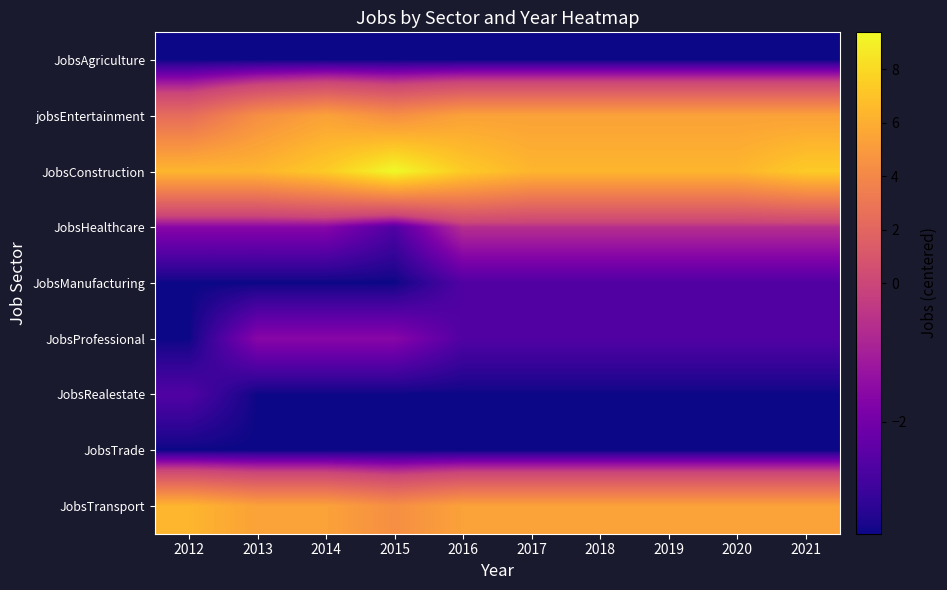

Reading left to right, what are all the values shown in this chart?

JobsAgriculture: 2012=-3.6	2013=-3.6	2014=-3.6	2015=-3.6	2016=-3.6	2017=-3.6	2018=-3.6	2019=-3.6	2020=-3.6	2021=-3.6
jobsEntertainment: 2012=2.4	2013=4.4	2014=5.4	2015=4.4	2016=5.4	2017=5.4	2018=5.4	2019=5.4	2020=5.4	2021=5.4
JobsConstruction: 2012=6.4	2013=6.4	2014=7.4	2015=9.4	2016=7.4	2017=6.4	2018=6.4	2019=6.4	2020=6.4	2021=7.4
JobsHealthcare: 2012=-1.6	2013=-1.6	2014=-1.6	2015=-2.6	2016=-0.6	2017=-0.6	2018=-0.6	2019=-0.6	2020=-0.6	2021=-0.6
JobsManufacturing: 2012=-3.6	2013=-3.6	2014=-3.6	2015=-3.6	2016=-2.6	2017=-2.6	2018=-2.6	2019=-2.6	2020=-2.6	2021=-2.6
JobsProfessional: 2012=-3.6	2013=-1.6	2014=-1.6	2015=-1.6	2016=-2.6	2017=-2.6	2018=-2.6	2019=-2.6	2020=-2.6	2021=-2.6
JobsRealestate: 2012=-2.6	2013=-3.6	2014=-3.6	2015=-3.6	2016=-3.6	2017=-3.6	2018=-3.6	2019=-3.6	2020=-3.6	2021=-3.6
JobsTrade: 2012=-3.6	2013=-3.6	2014=-3.6	2015=-3.6	2016=-3.6	2017=-3.6	2018=-3.6	2019=-3.6	2020=-3.6	2021=-3.6
JobsTransport: 2012=6.4	2013=5.4	2014=5.4	2015=4.4	2016=5.4	2017=5.4	2018=5.4	2019=5.4	2020=5.4	2021=5.4